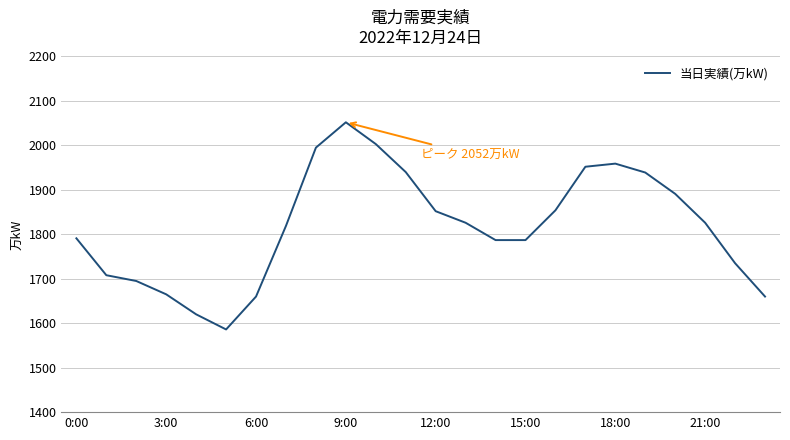

What is the greatest value displayed?

2052